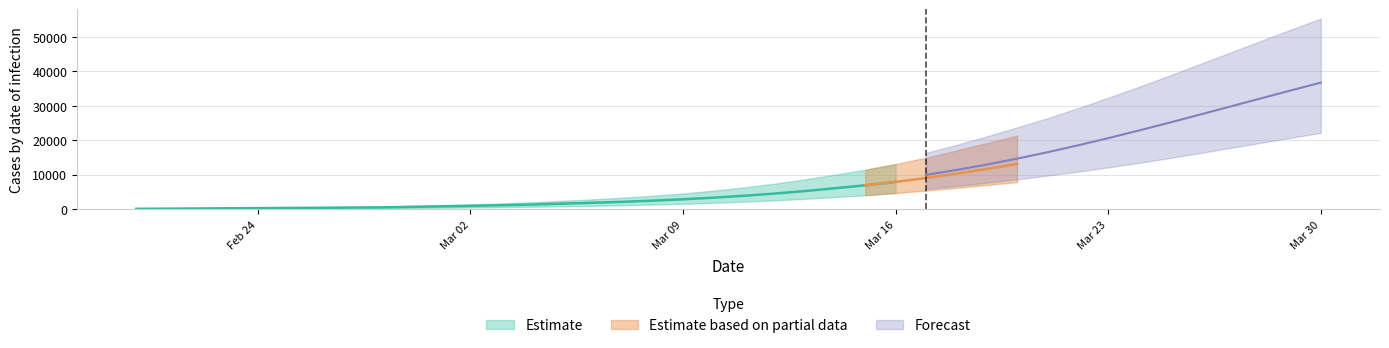

Reading left to right, list all the values displayed in this chart.

predicted_current_infected_mean: 0=52	1=104	2=156	3=208	4=260	5=312	6=364	7=416	8=468	9=615	10=760	11=914	12=1085	13=1290	14=1549	15=1800	16=2089	17=2425	18=2819	19=3287	20=3835	21=4467	22=5192	23=6023	24=6880	25=7870	26=8991	27=10241	28=11604	29=13062	30=14618	31=16264	32=17976	33=19724	34=21471	35=23189	36=24850	37=26424	38=27877	39=29180
predicted_current_infected_lower: 0=25	1=50	2=75	3=100	4=125	5=150	6=175	7=200	8=225	9=299	10=374	11=454	12=543	13=652	14=793	15=934	16=1098	17=1291	18=1521	19=1797	20=2123	21=2504	22=2946	23=3460	24=4006	25=4645	26=5357	27=6131	28=6957	29=7823	30=8737	31=9696	32=10708	33=11757	34=12835	35=13925	36=14997	37=16019	38=16957	39=17794
predicted_current_infected_upper: 0=75	1=150	2=225	3=300	4=375	5=450	6=525	7=600	8=675	9=900	10=1124	11=1362	12=1629	13=1955	14=2375	15=2794	16=3281	17=3851	18=4524	19=5325	20=6264	21=7343	22=8575	23=9970	24=11391	25=13047	26=14919	27=16966	28=19120	29=21303	30=23489	31=25813	32=28191	33=30583	34=32954	35=35274	36=37449	37=39500	38=41352	39=42960
predicted_total_infected_mean: 0=52	1=104	2=156	3=208	4=260	5=312	6=364	7=416	8=468	9=615	10=760	11=914	12=1085	13=1290	14=1549	15=1852	16=2193	17=2581	18=3028	19=3548	20=4147	21=4831	22=5608	23=6491	24=7495	25=8630	26=9905	27=11325	28=12894	29=14611	30=16469	31=18457	32=20557	33=22752	34=25019	35=27336	36=29681	37=32032	38=34368	39=36675
predicted_total_infected_lower: 0=25	1=50	2=75	3=100	4=125	5=150	6=175	7=200	8=225	9=299	10=374	11=454	12=543	13=652	14=793	15=959	16=1148	17=1366	18=1621	19=1922	20=2273	21=2679	22=3146	23=3685	24=4306	25=5020	26=5811	27=6674	28=7610	29=8617	30=9696	31=10844	32=12075	33=13378	34=14757	35=16199	36=17677	37=19165	38=20643	39=22101
predicted_total_infected_upper: 0=75	1=150	2=225	3=300	4=375	5=450	6=525	7=600	8=675	9=900	10=1124	11=1362	12=1629	13=1955	14=2375	15=2869	16=3431	17=4076	18=4824	19=5700	20=6714	21=7868	22=9175	23=10645	24=12291	25=14170	26=16281	27=18594	28=21074	29=23677	30=26358	31=29244	32=32266	33=35407	34=38654	35=41987	36=45317	37=48674	38=51997	39=55250